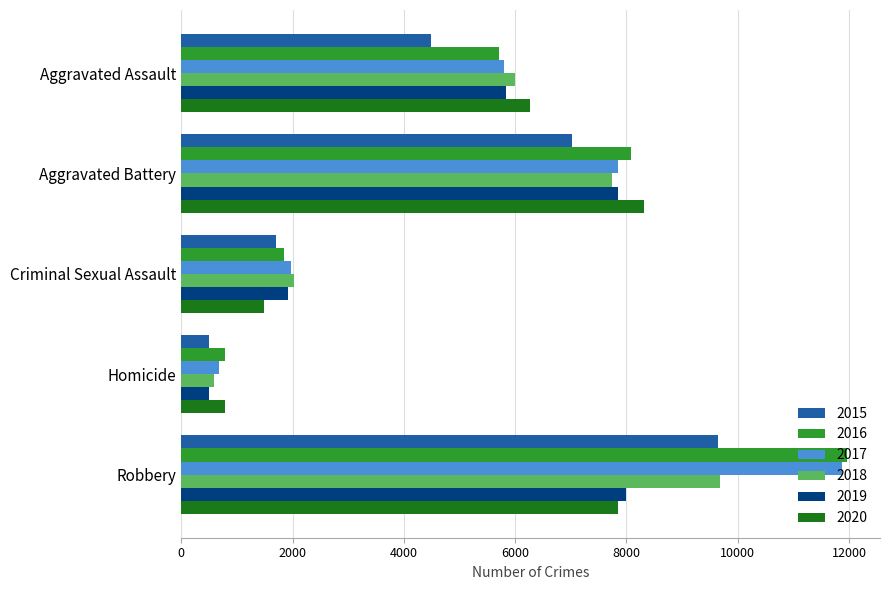

Between Criminal Sexual Assault and Robbery, which series saw the biggest shift?

2016